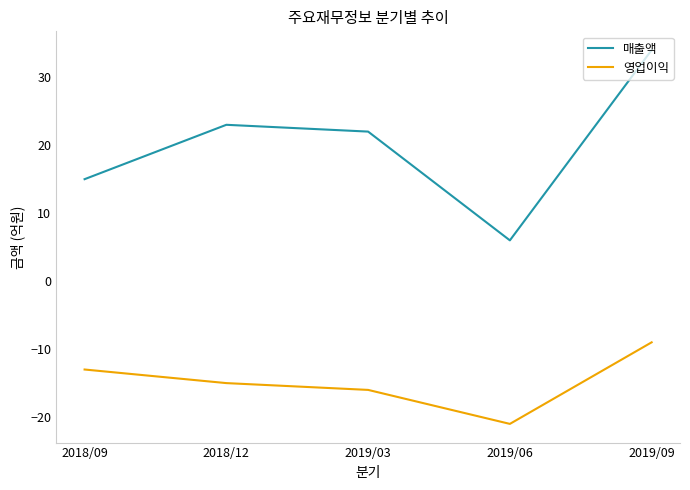

True or false: 영업이익 has more than 0 points higher than both neighbors.

False